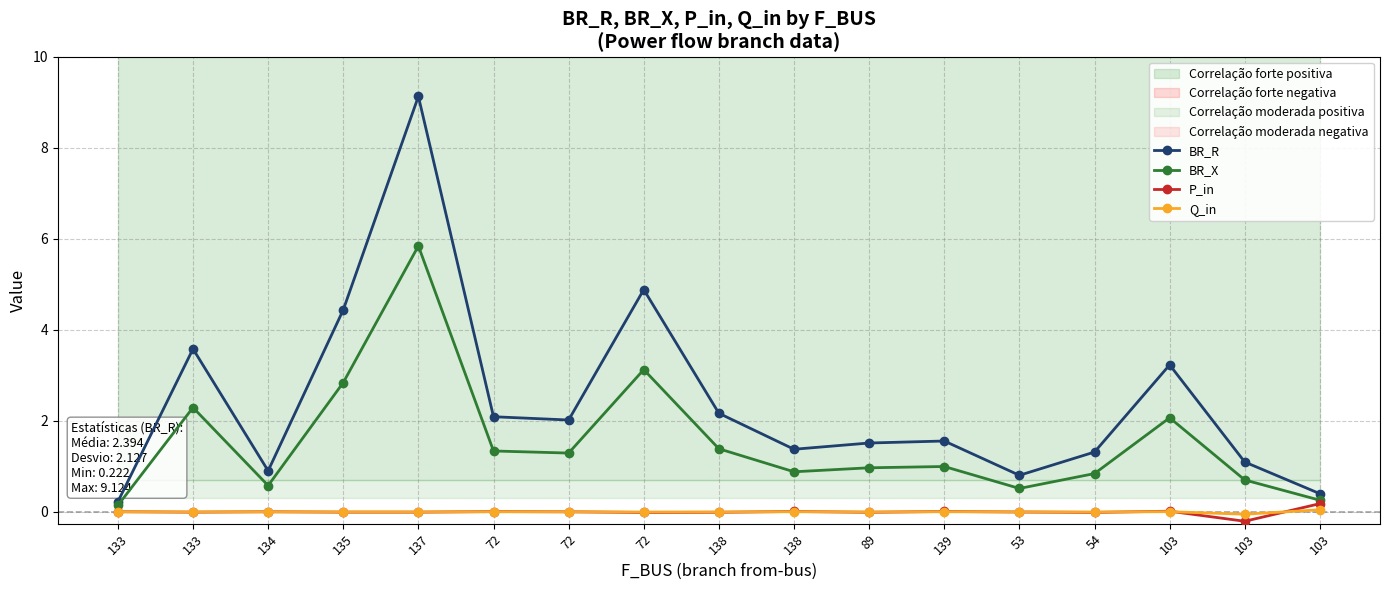

The Q_in series shows -0.0 at 133. True or false?

True